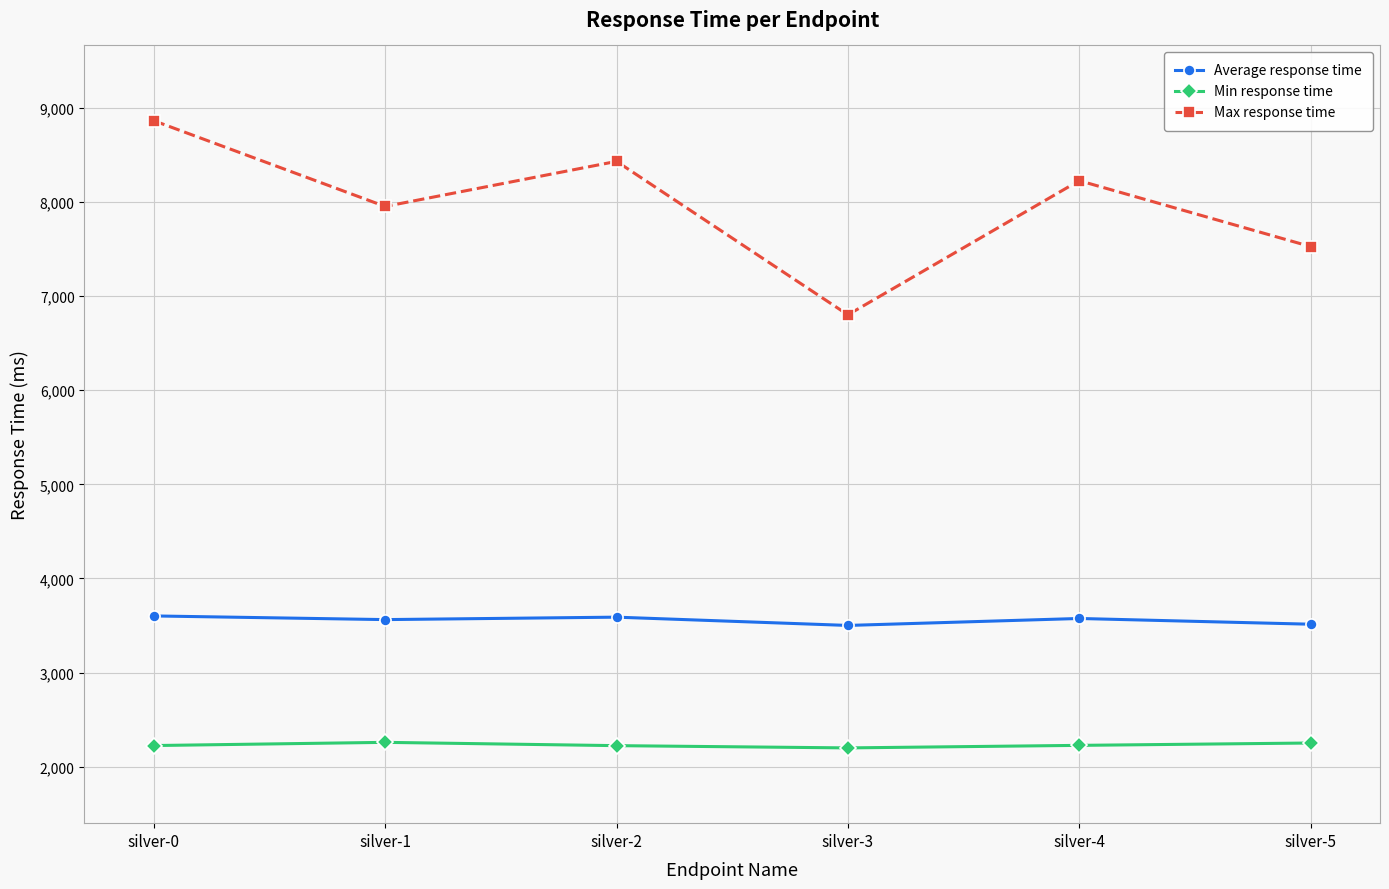

How many lines are shown in the chart?

3